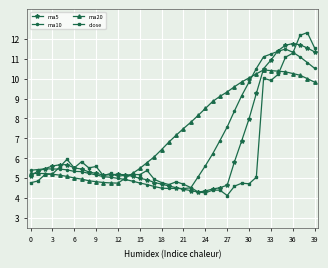

List the series in order of their overall mean, lowest first.

close, ma5, ma10, ma20